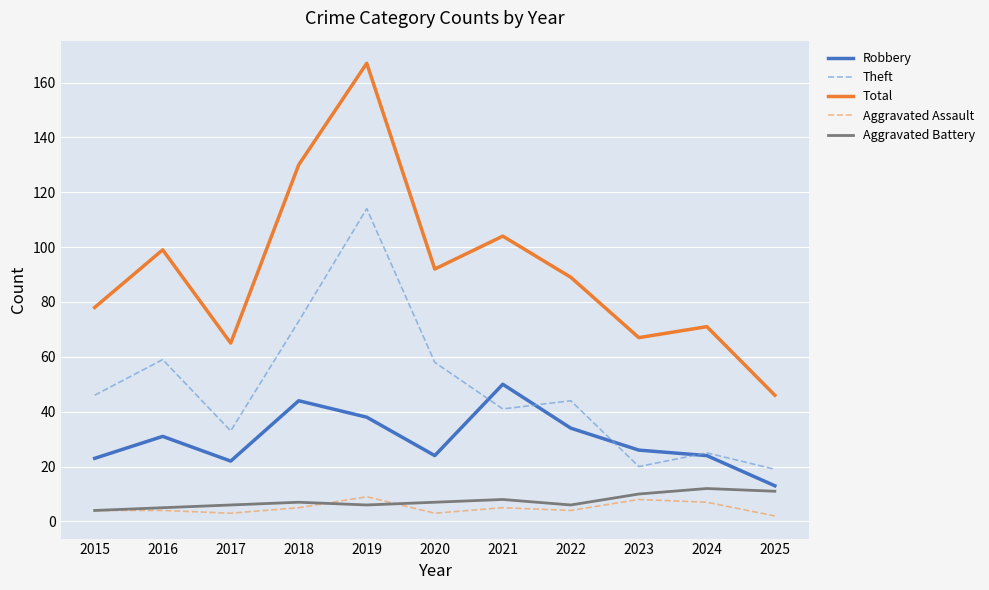

True or false: Theft and Aggravated Battery cross at least once.

False